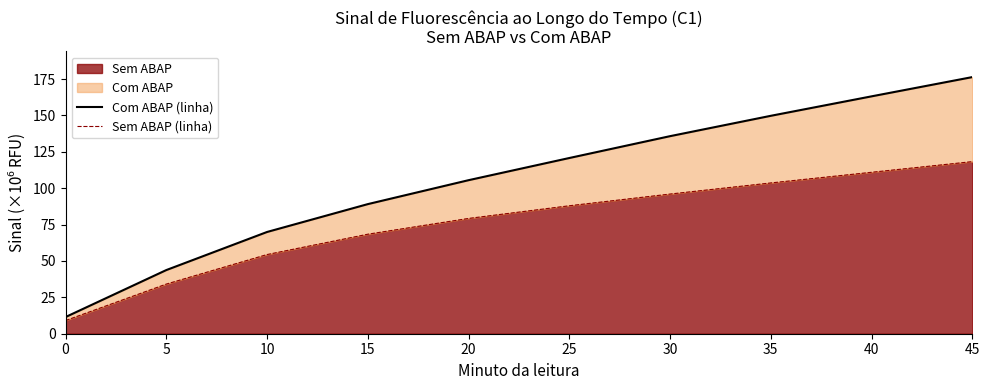

The Com ABAP (linha) series shows 163.1 at 40. True or false?

True